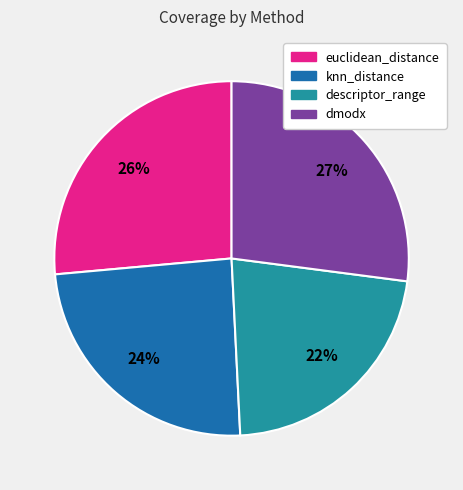

How many segments does this pie chart have?

4